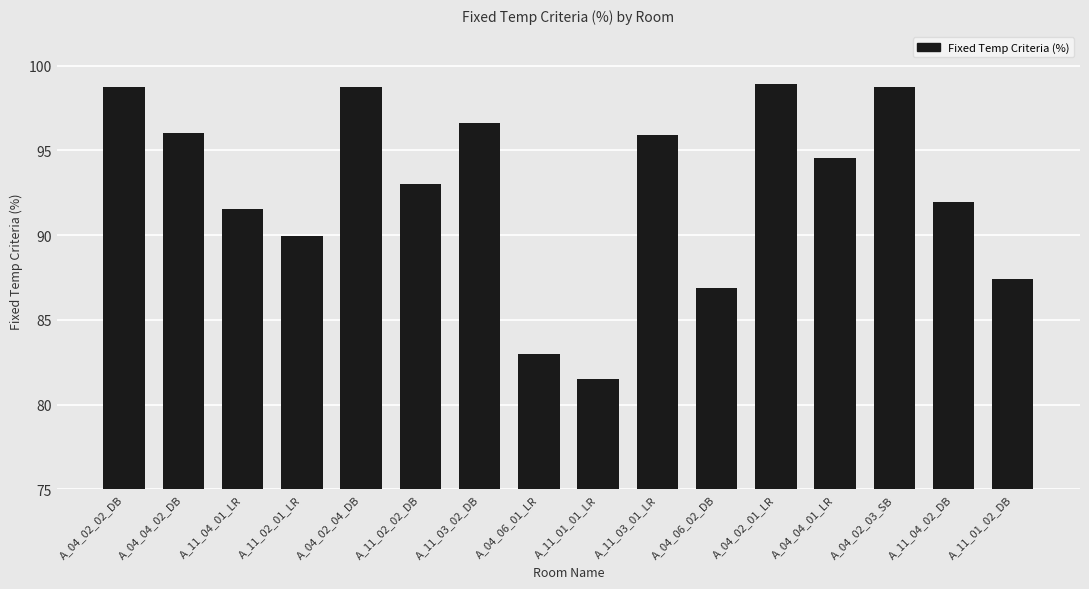

What is the average value?

92.7